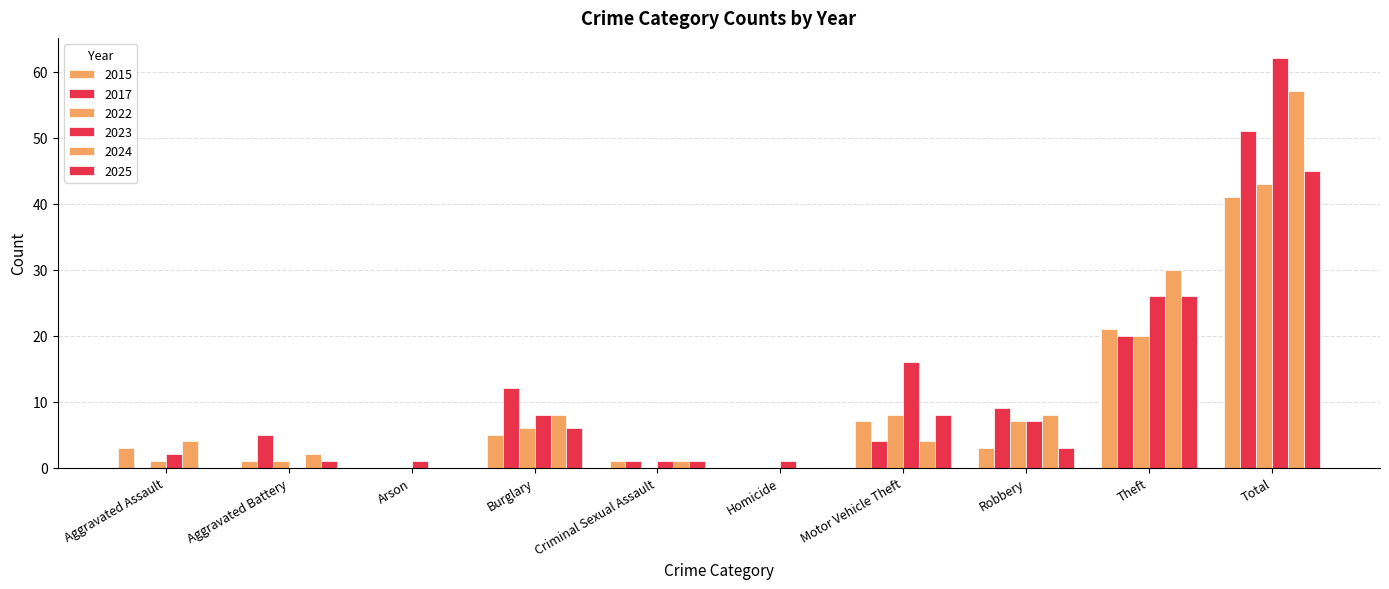

Which category has the lowest value in the 2015 series?

Arson